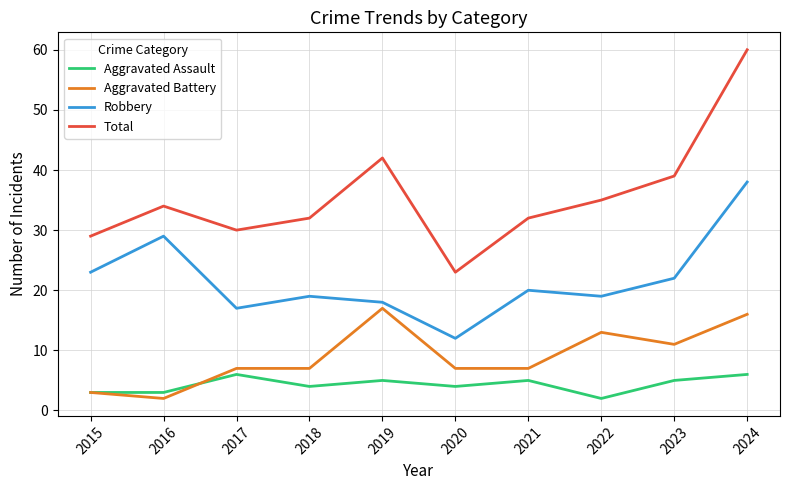

What is the sum of the Aggravated Battery values at 2017 and 2024?

23